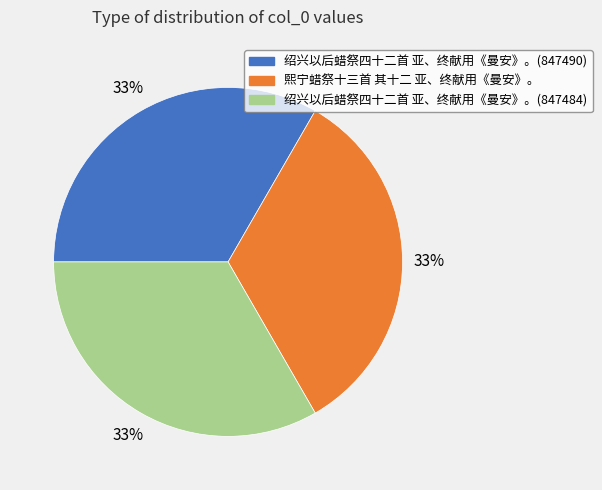

Approximately how many times larger is the value at 熙宁蜡祭十三首 其十二 亚、终献用《曼安》。 compared to 绍兴以后蜡祭四十二首 亚、终献用《曼安》。(847490)?

1.0